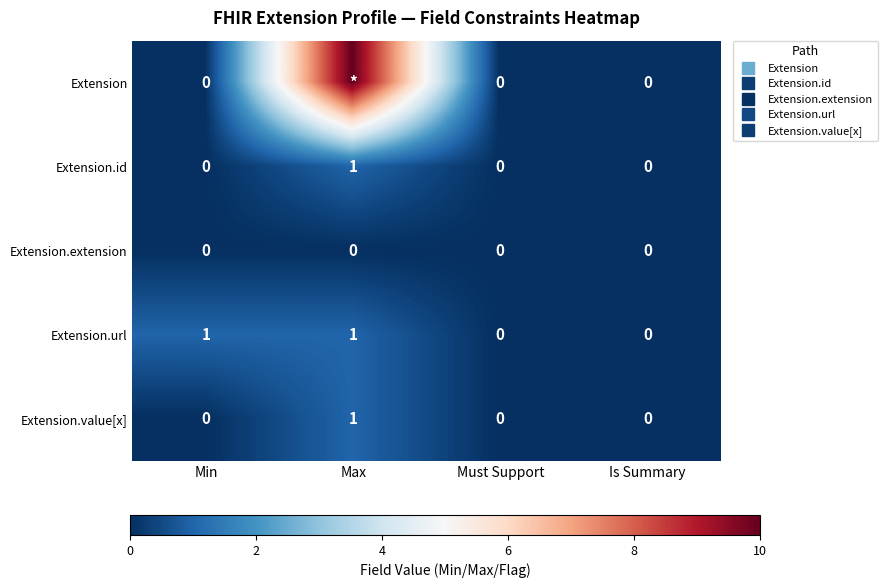

What is the maximum value shown in the chart?

10